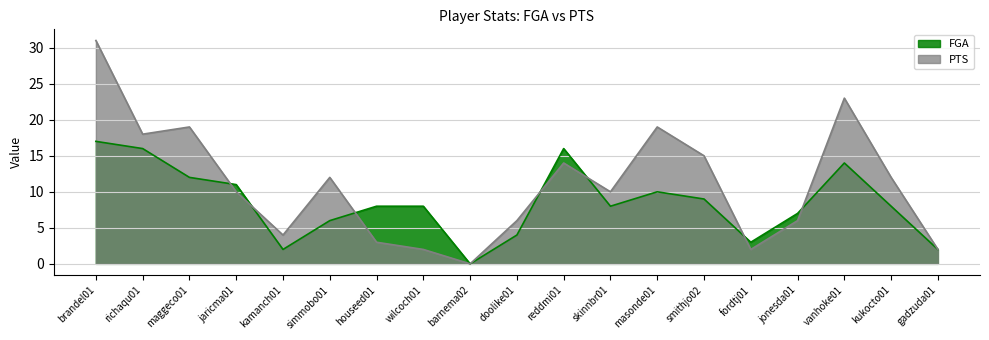

At how many categories does at least one series exceed 18?

4